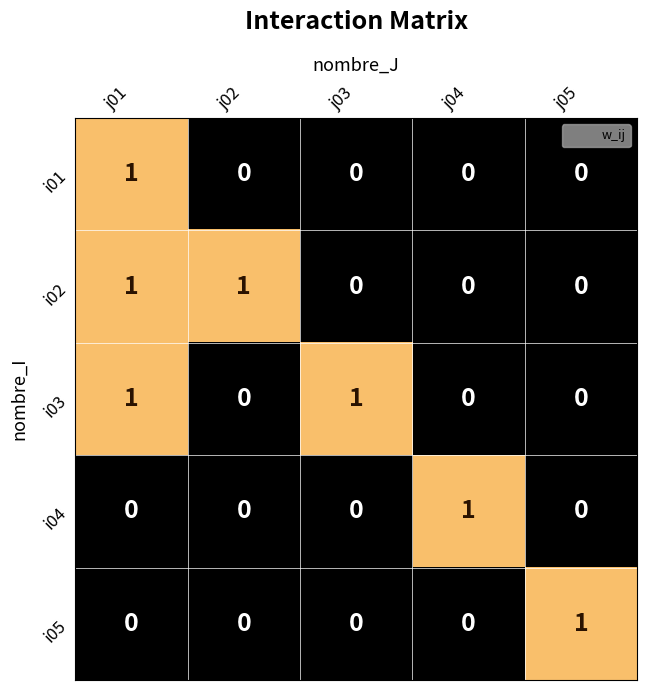

What is the difference between the highest and lowest values at j01?

1